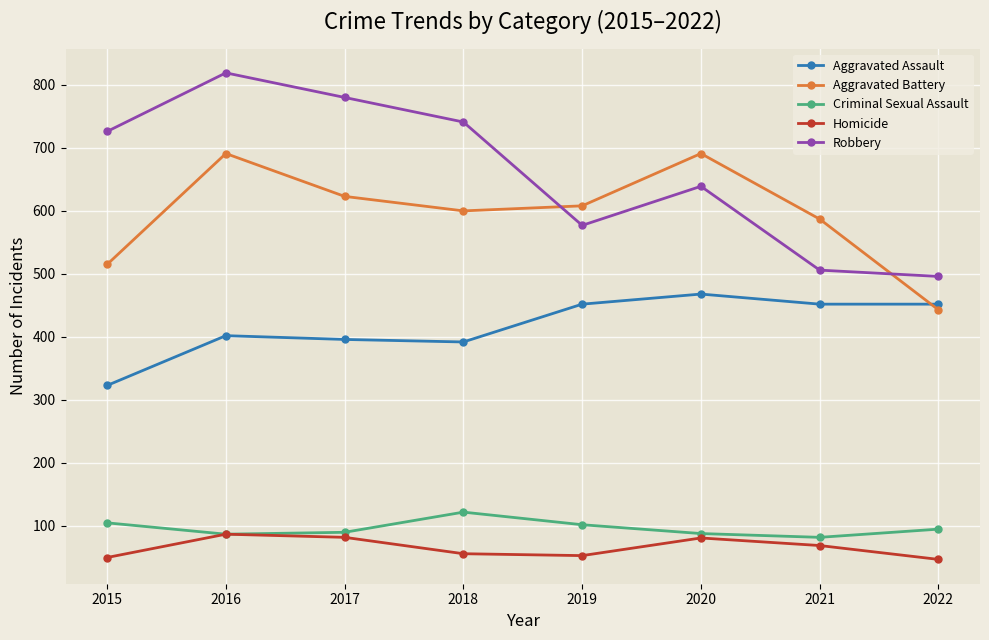

How many data points does each series have?

8